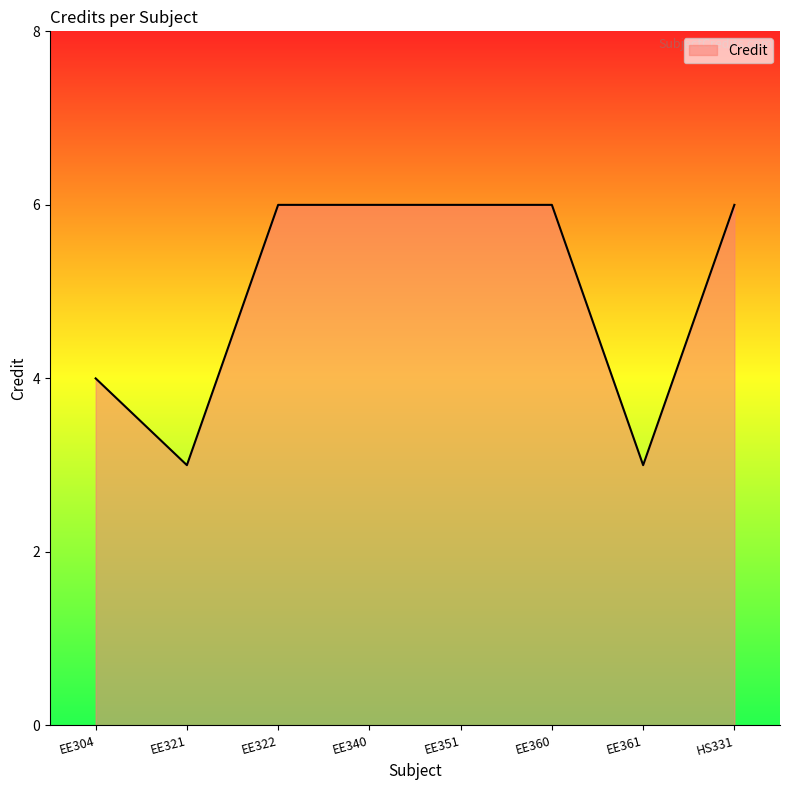

Does the chart display data point markers on the line(s)?

No